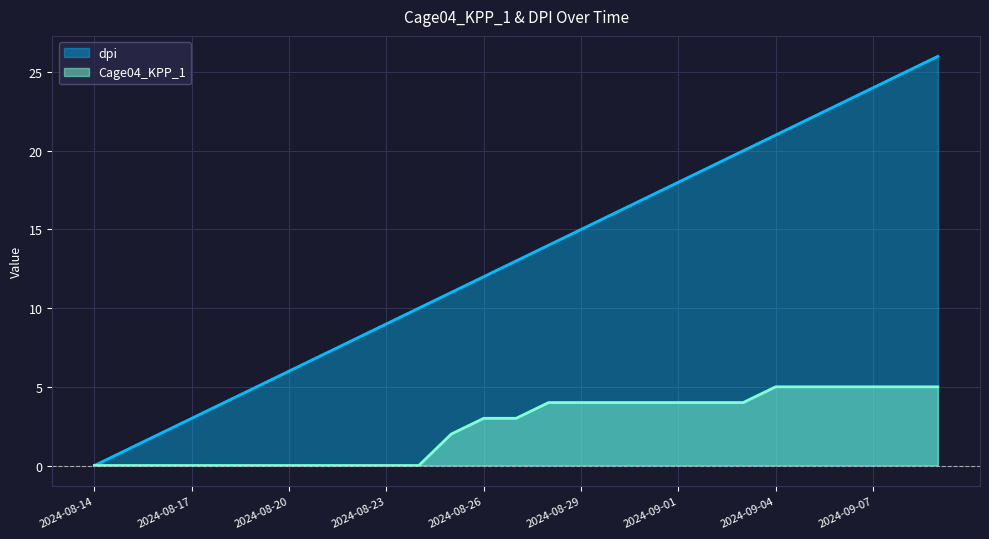

At which category is the sum across all series the highest?

2024-09-09